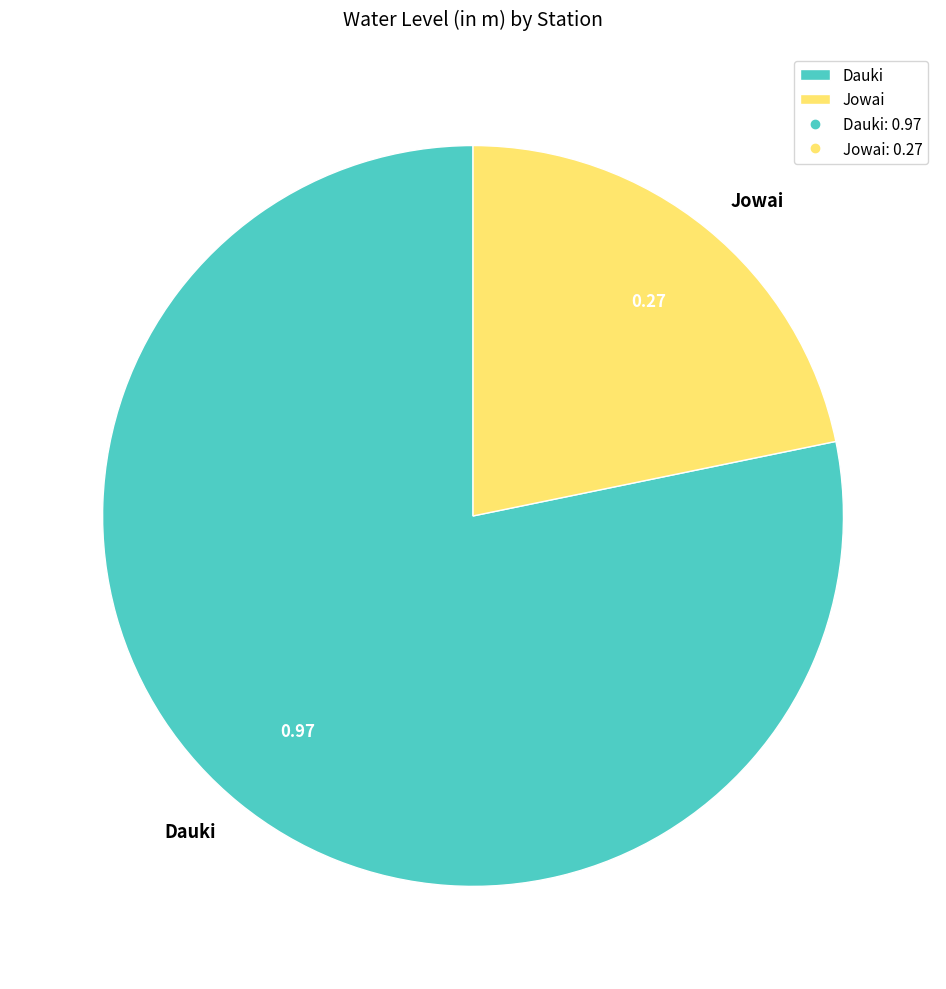

Which has a higher value, Dauki or Jowai?

Dauki